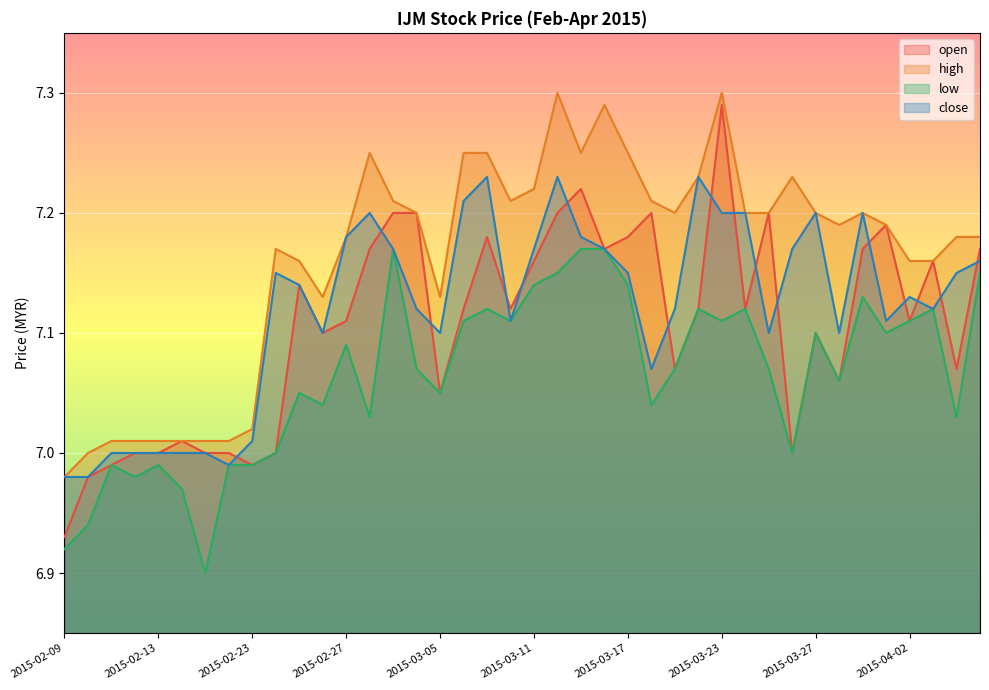

Rank the series at 2015-02-09 from lowest to highest value.

low, open, high, close